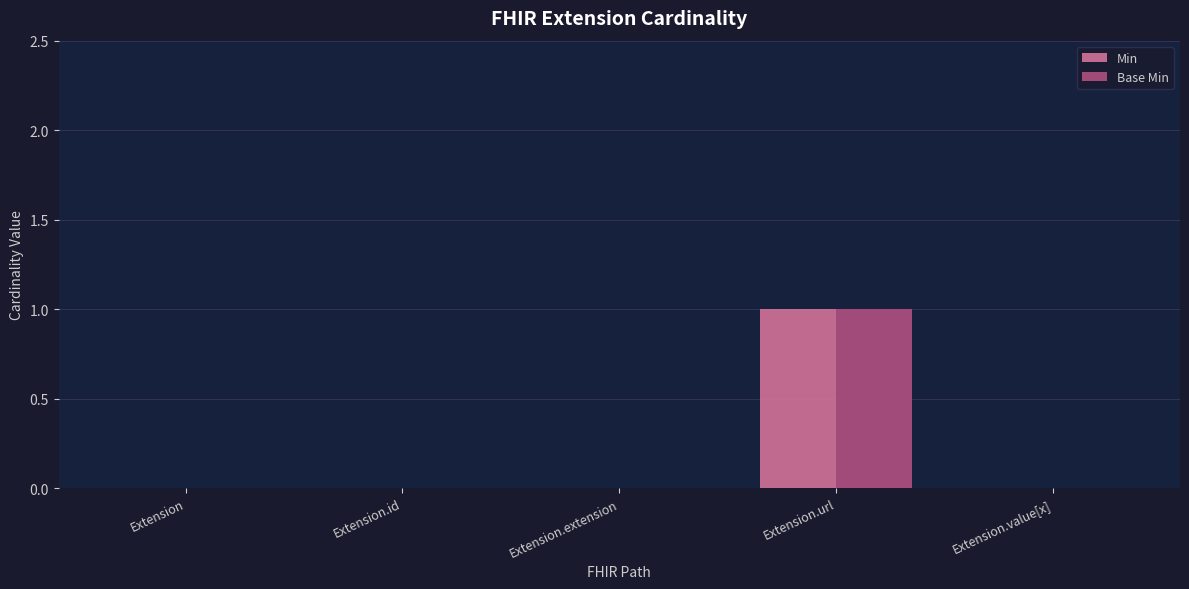

The value of Base Min at Extension is 0. True or false?

True